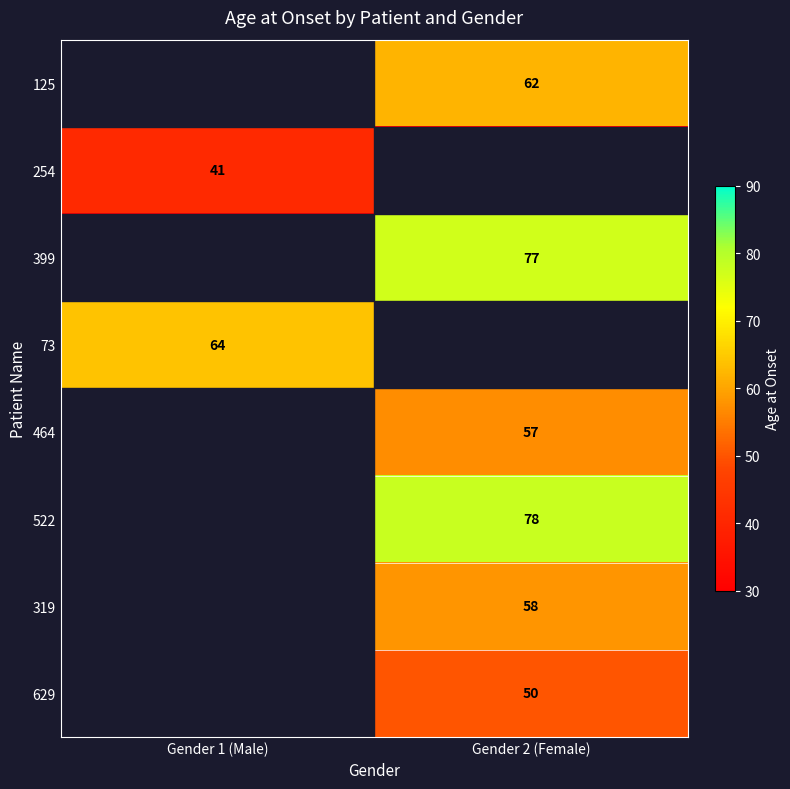

Is the value of 73 at Gender 1 (Male) greater than the value of 629 at Gender 2 (Female)?

Yes